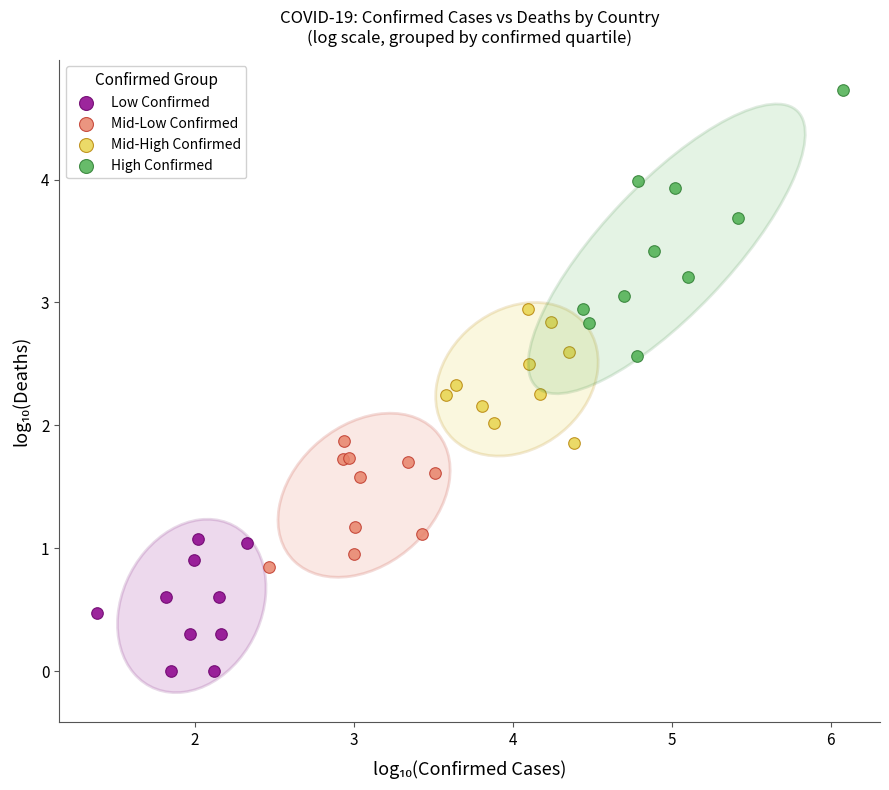

Which series reaches the minimum Y coordinate?

Low Confirmed